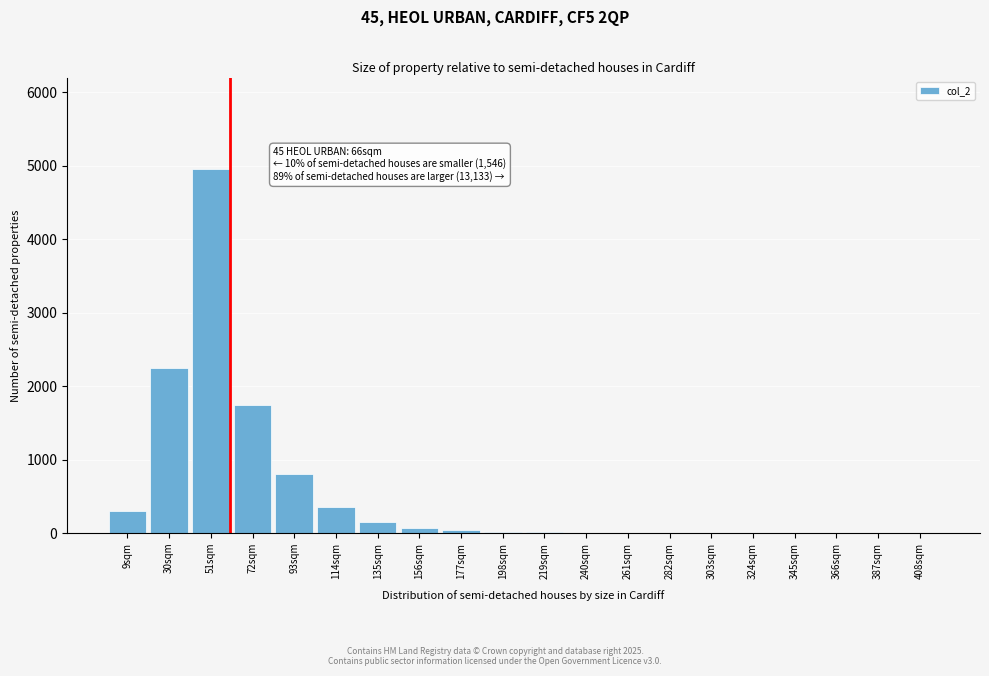

Between 72sqm and 51sqm, which is larger?

51sqm